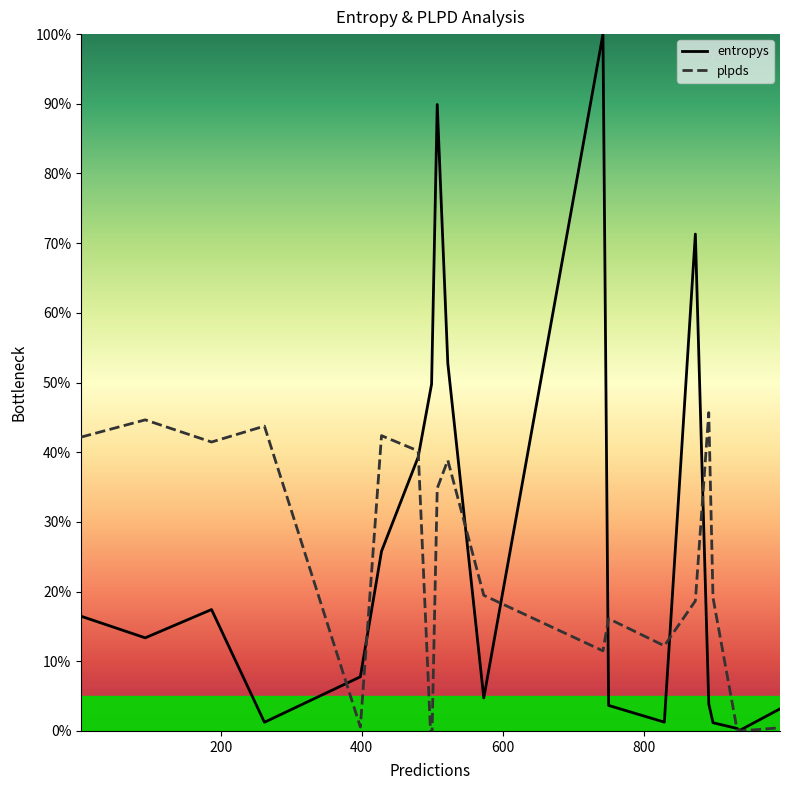

Rank the series by their maximum value, from lowest to highest.

plpds, entropys